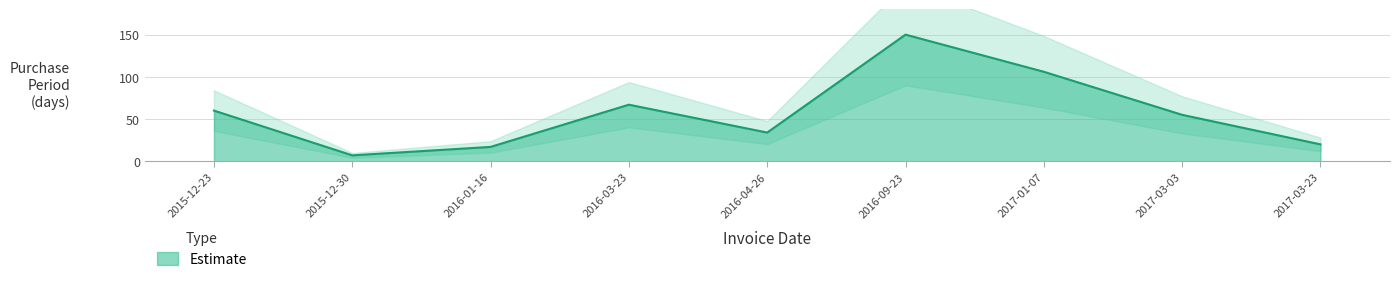

How many points are higher than both their immediate neighbors (excluding endpoints)?

2